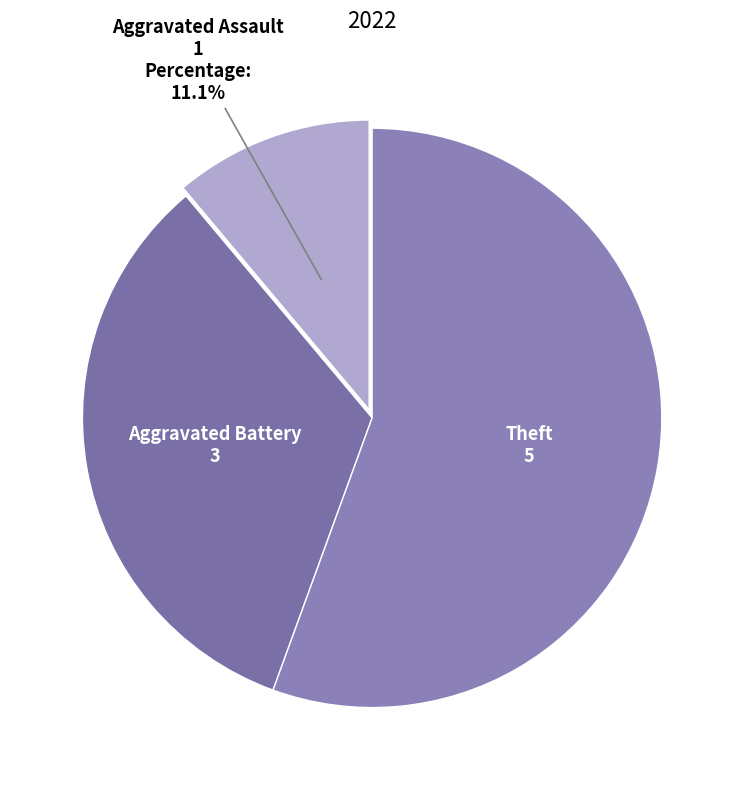

To the nearest percent, what is the difference between the largest and smallest slice percentages?

44%